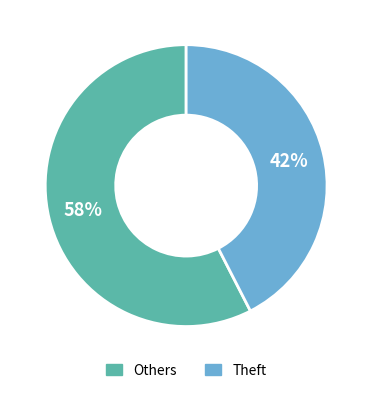

True or false: Others accounts for 65% of the total.

False